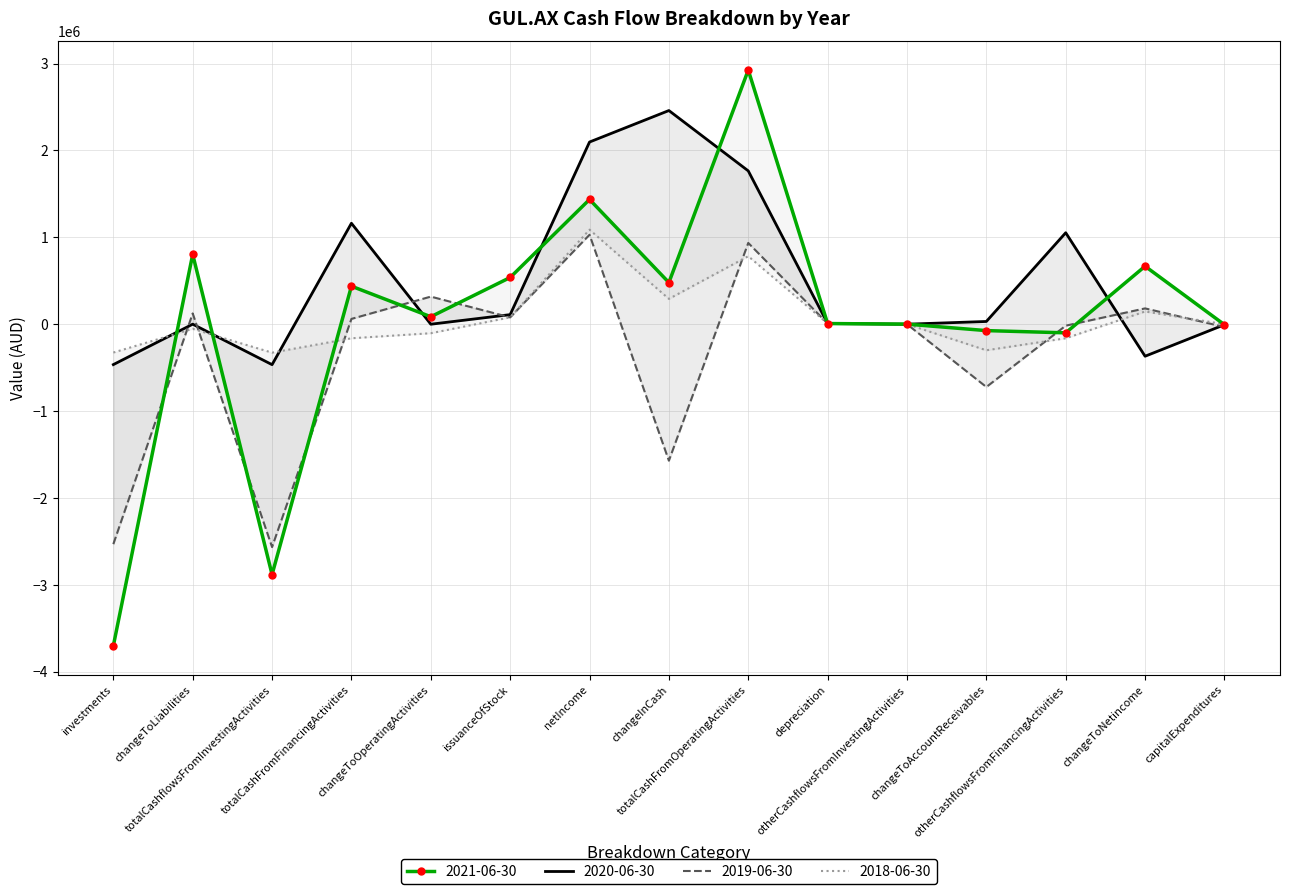

How many interior local valleys does the 2021-06-30 series have?

4